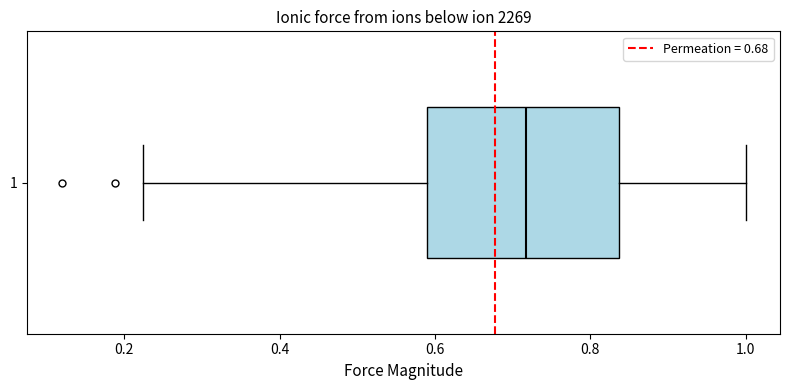

Where is the left edge of the box at y = 1 on the x-axis? The values are not printed on the chart, so give them approximately, as read against the axis.

0.58